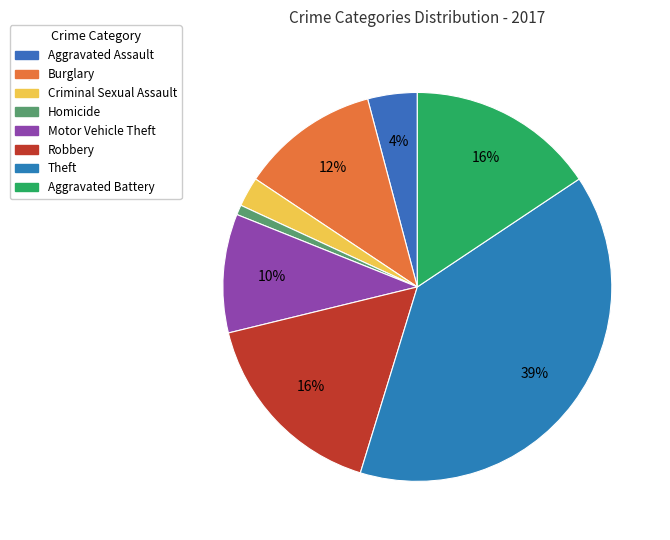

To the nearest percent, what percentage of the pie is Motor Vehicle Theft?

10%